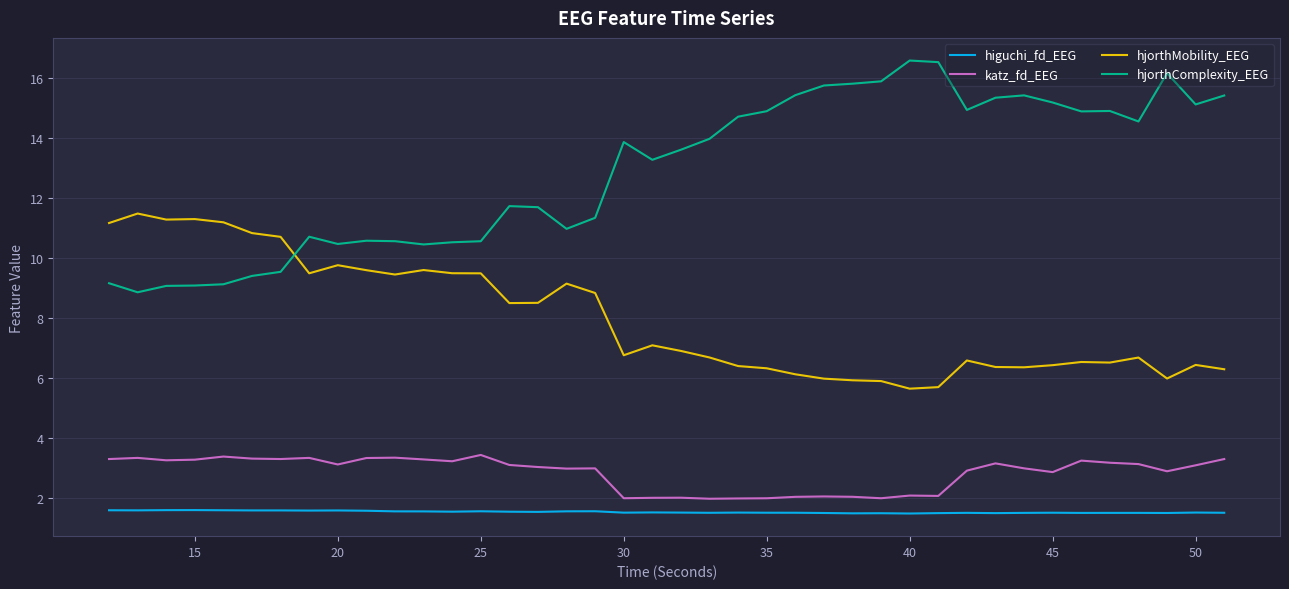

Which series has the widest spread of values?

hjorthComplexity_EEG